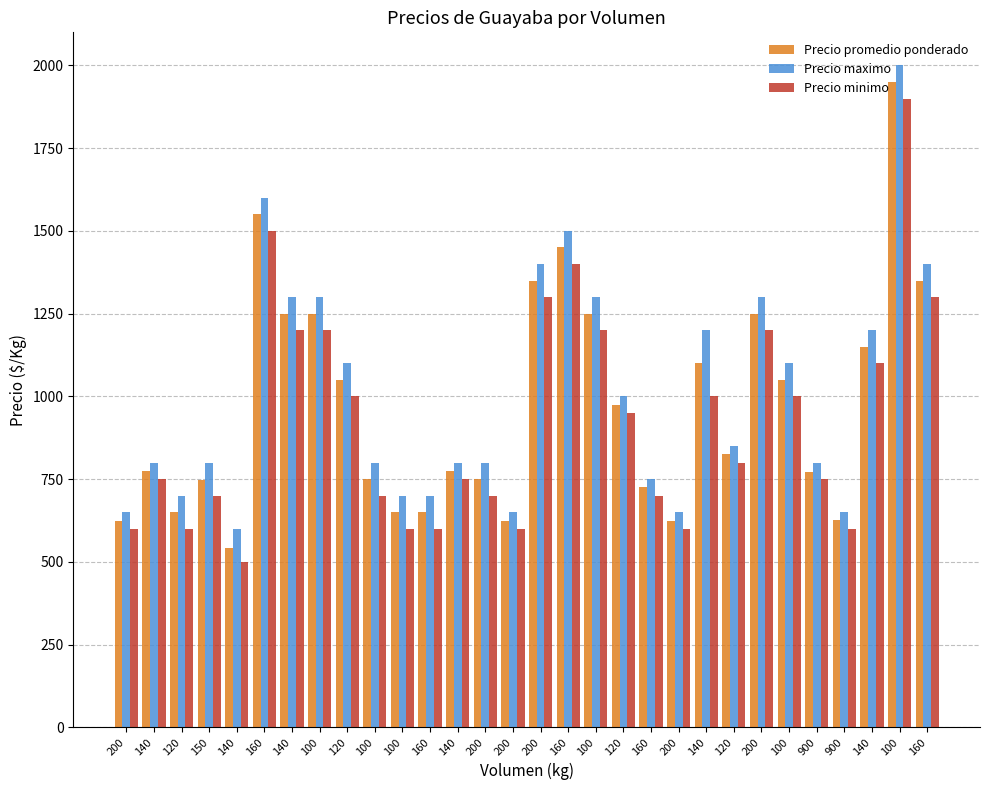

What are all the series names shown in the legend?

Precio promedio ponderado, Precio maximo, Precio minimo